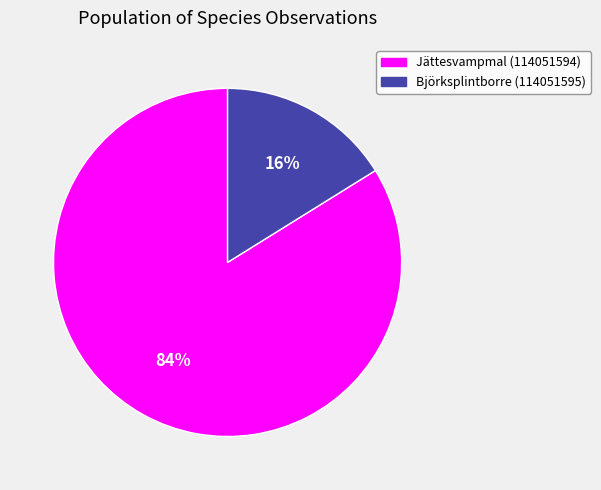

Does any single category account for the majority?

Yes